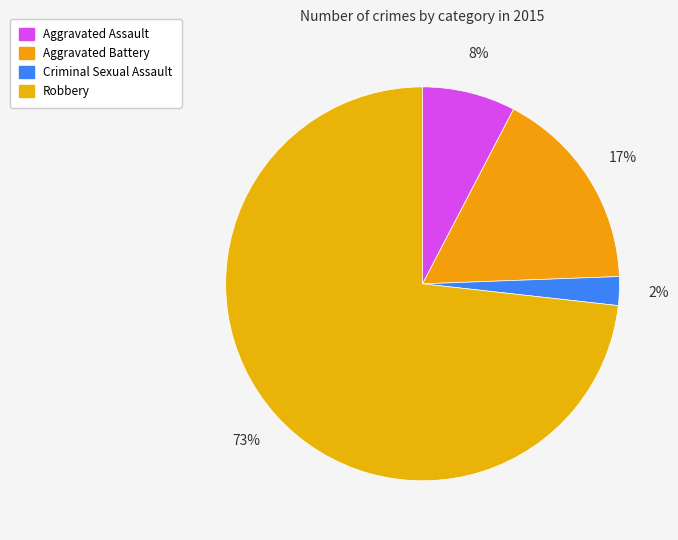

To the nearest percent, what portion does Aggravated Battery represent?

17%